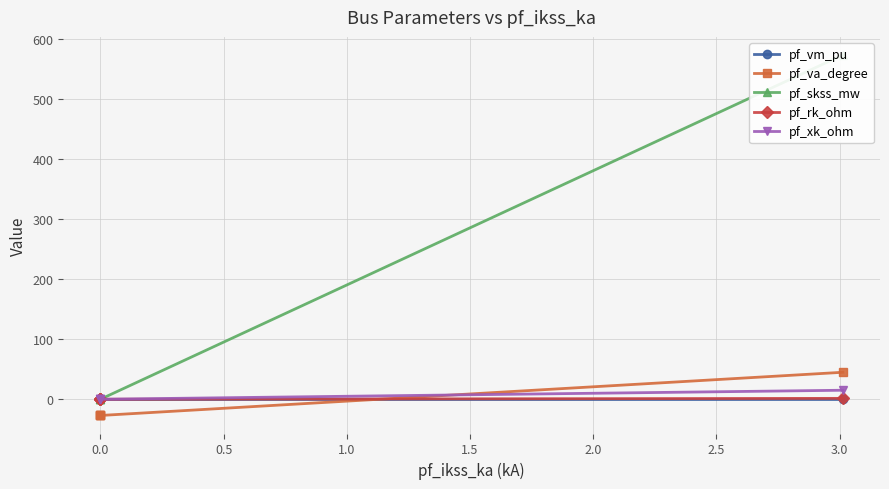

What is the smallest value displayed?

-27.0